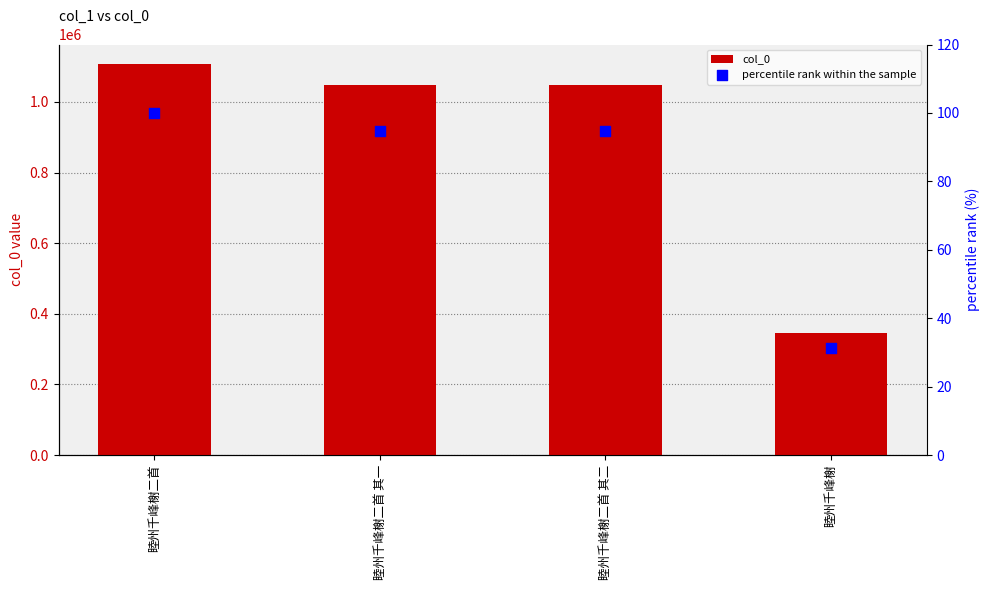

Which series has the largest total across all categories?

col_0